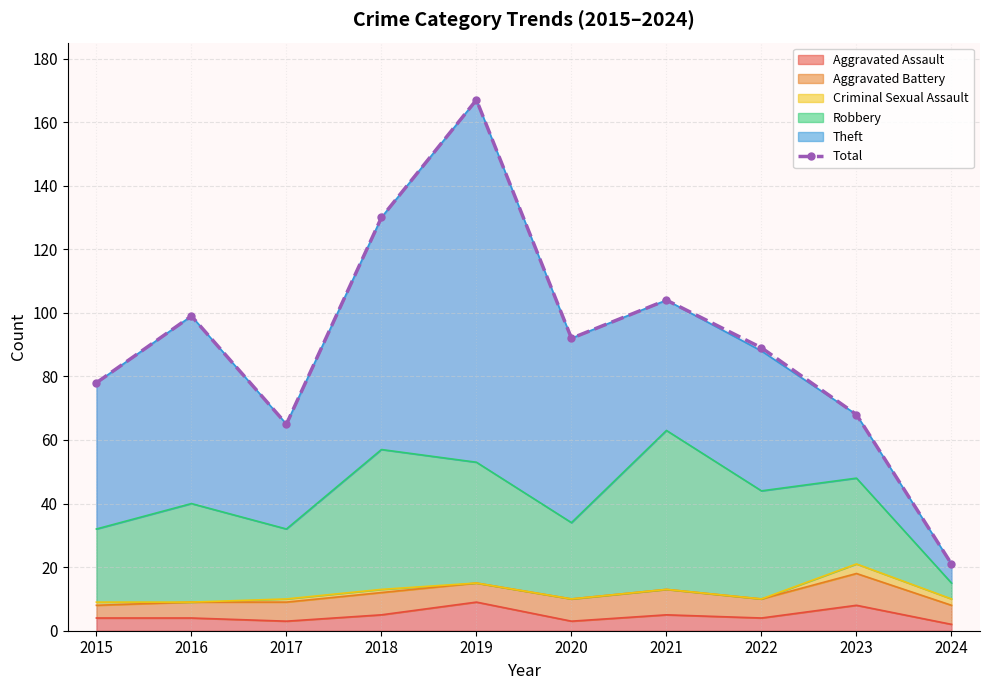

How many lines are shown in the chart?

1